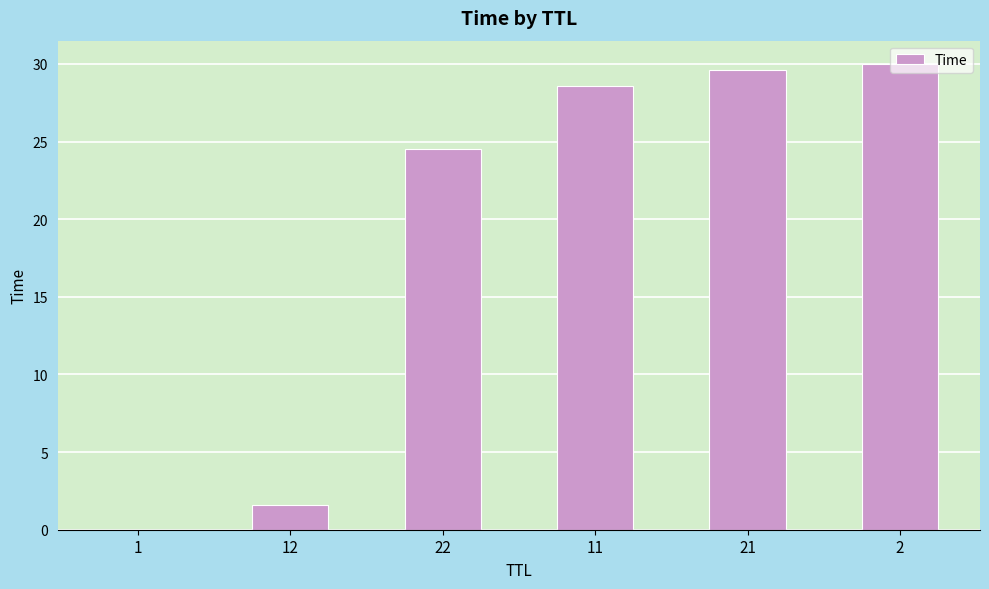

Which label corresponds to the largest value in the chart?

2